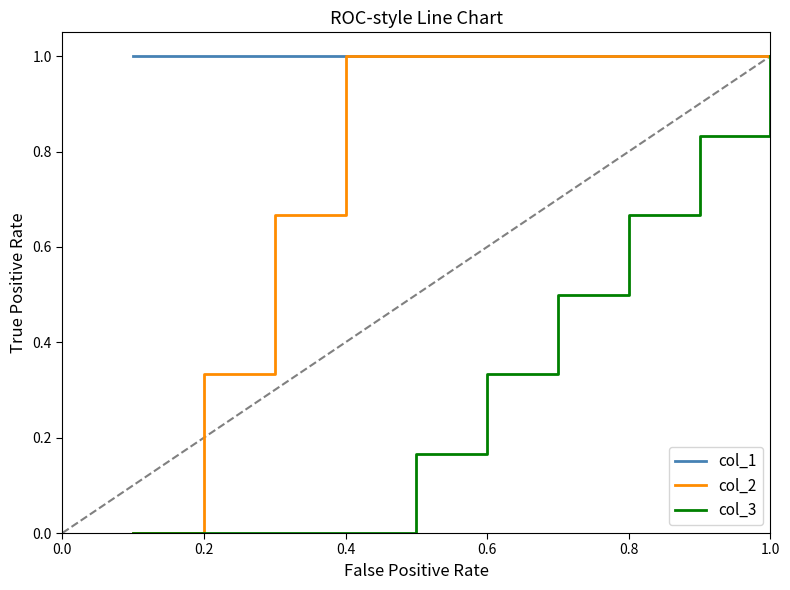

What is the maximum value for col_1?

1.0